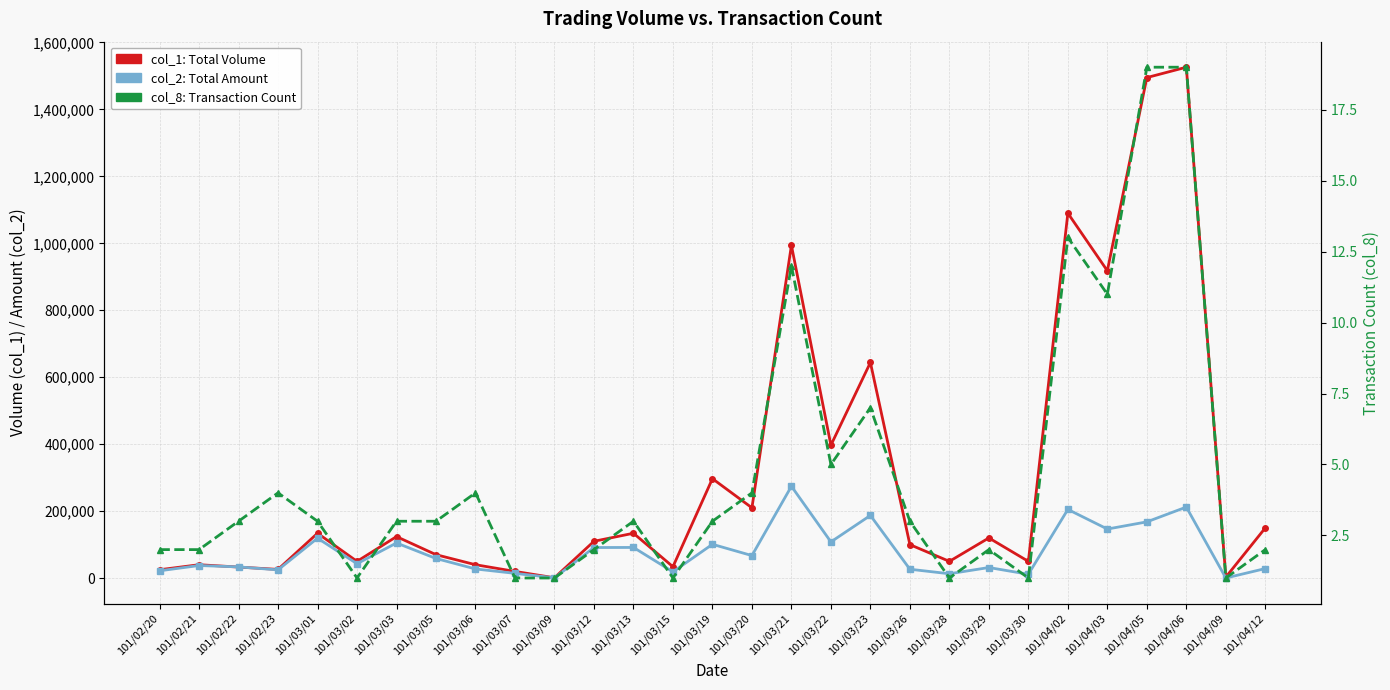

Rank the series at 101/03/21 from lowest to highest value.

col_8: Transaction Count, col_2: Total Amount, col_1: Total Volume